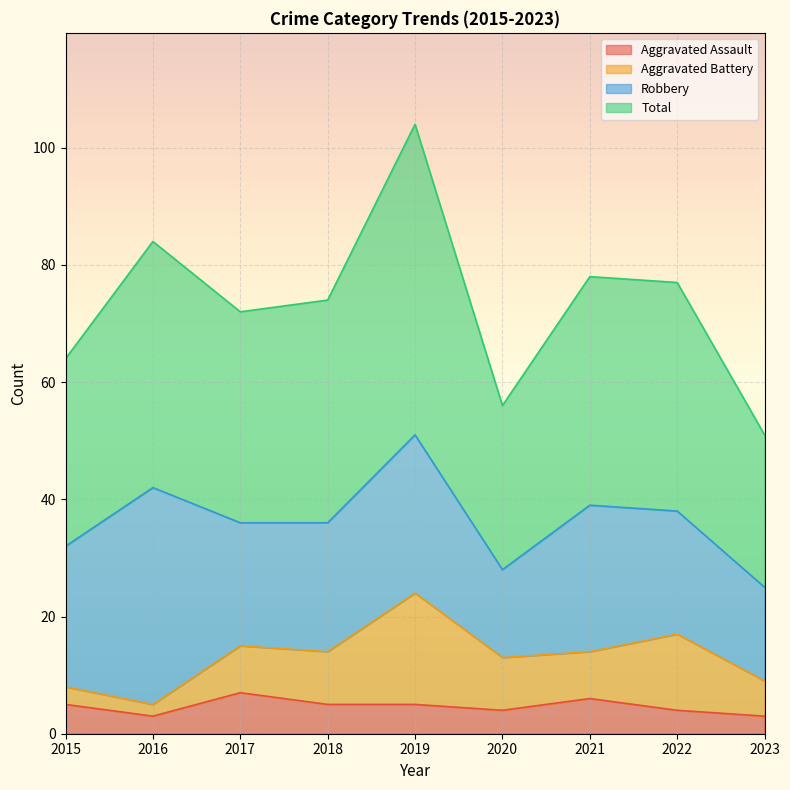

Where is the first local maximum for Total?

2016